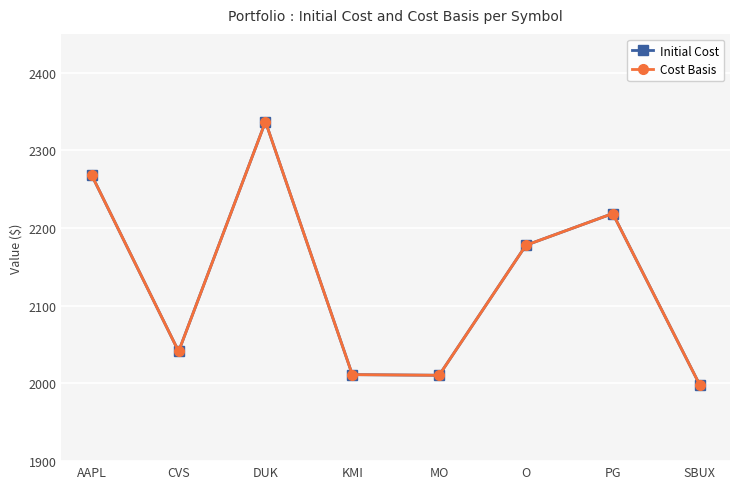

Does the chart have visible grid lines?

Yes